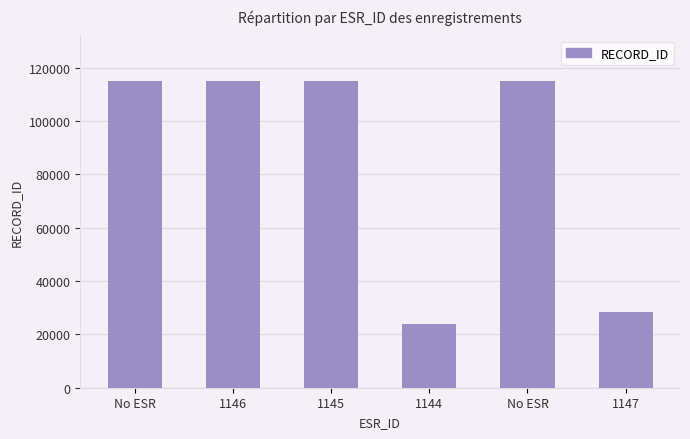

Reading right to left, extract all data points from this chart.

1147=28386	No ESR=114883	1144=23756	1145=114879	1146=114880	No ESR=114882